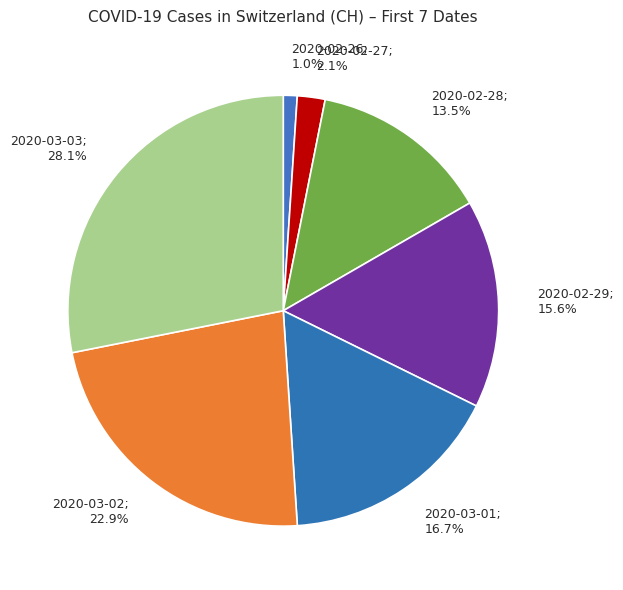

How many slices are in this pie chart?

7